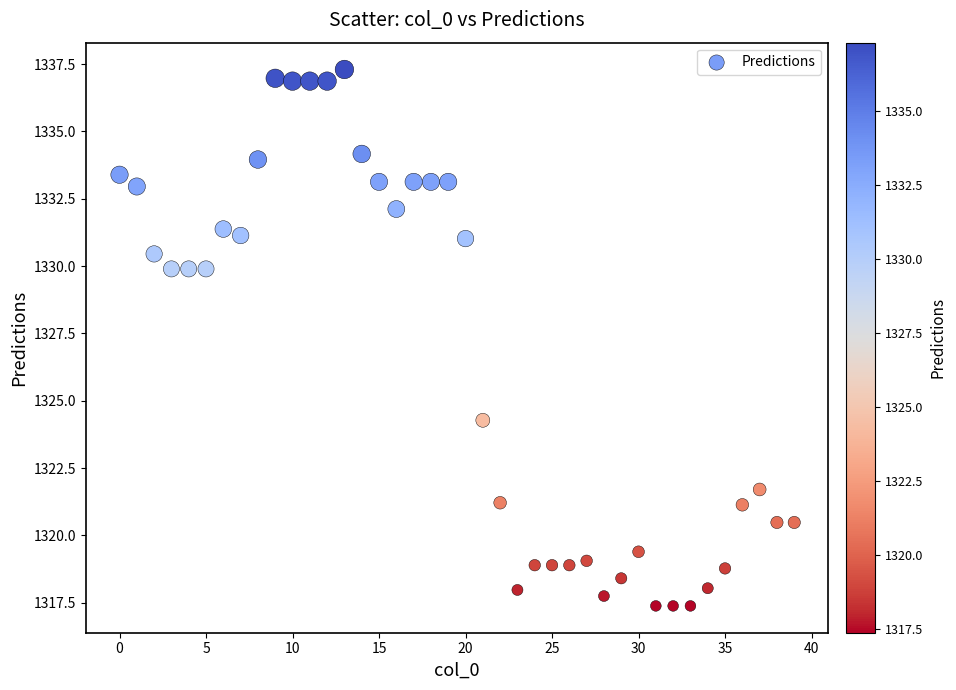

What is the range of Y values (max minus min)?

19.9